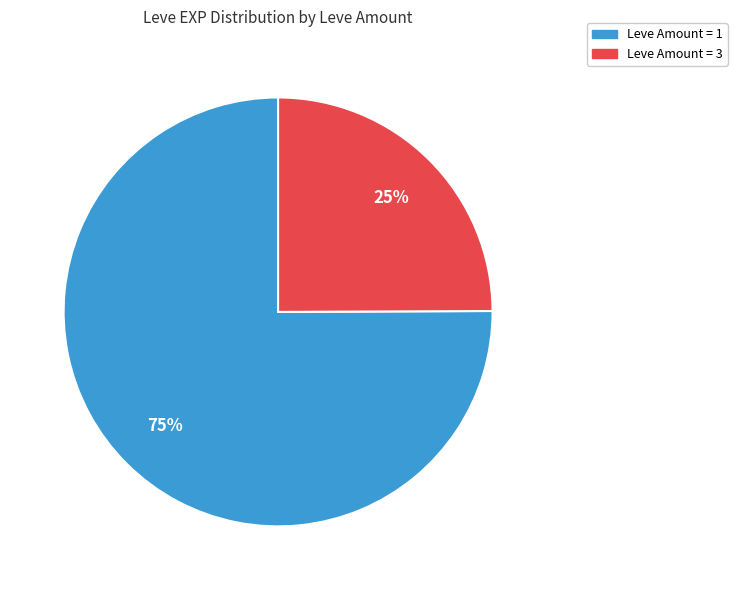

To the nearest percent, what is the average slice percentage?

50%